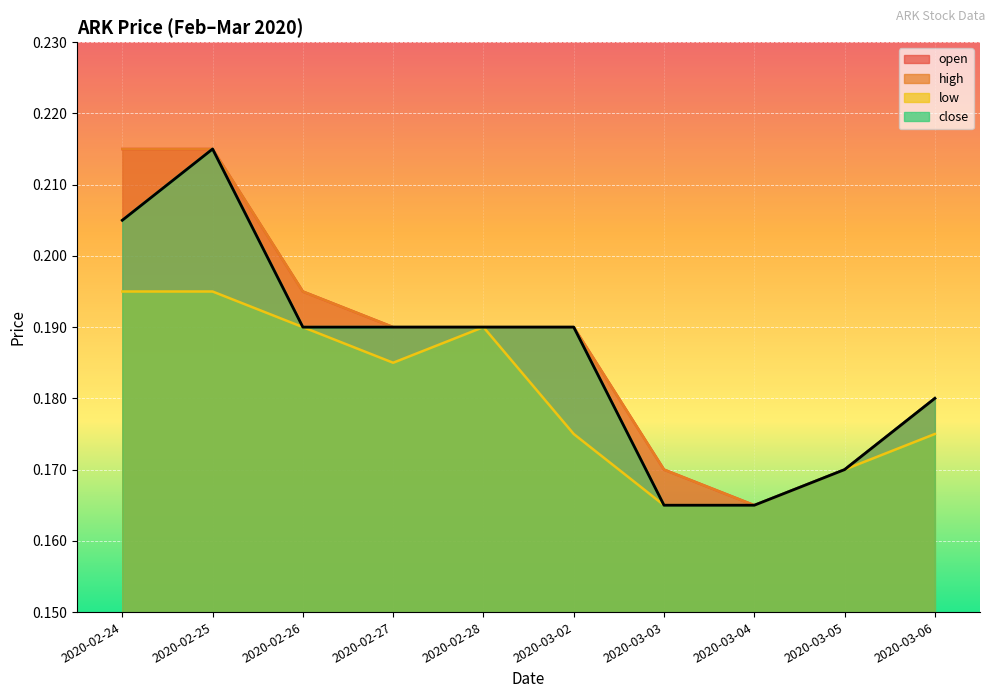

True or false: open and close intersect in this chart.

False